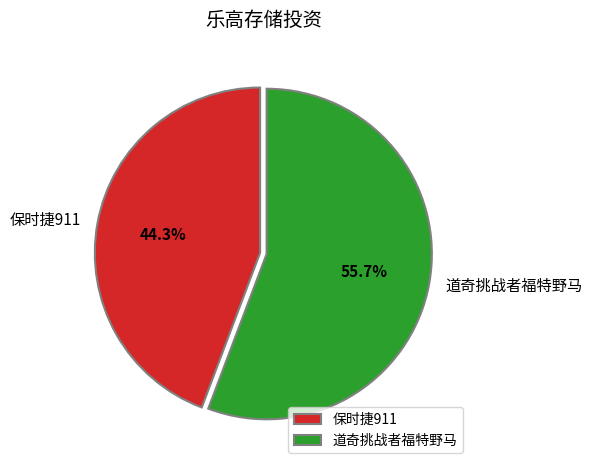

Which slice represents more than half of the pie?

道奇挑战者福特野马